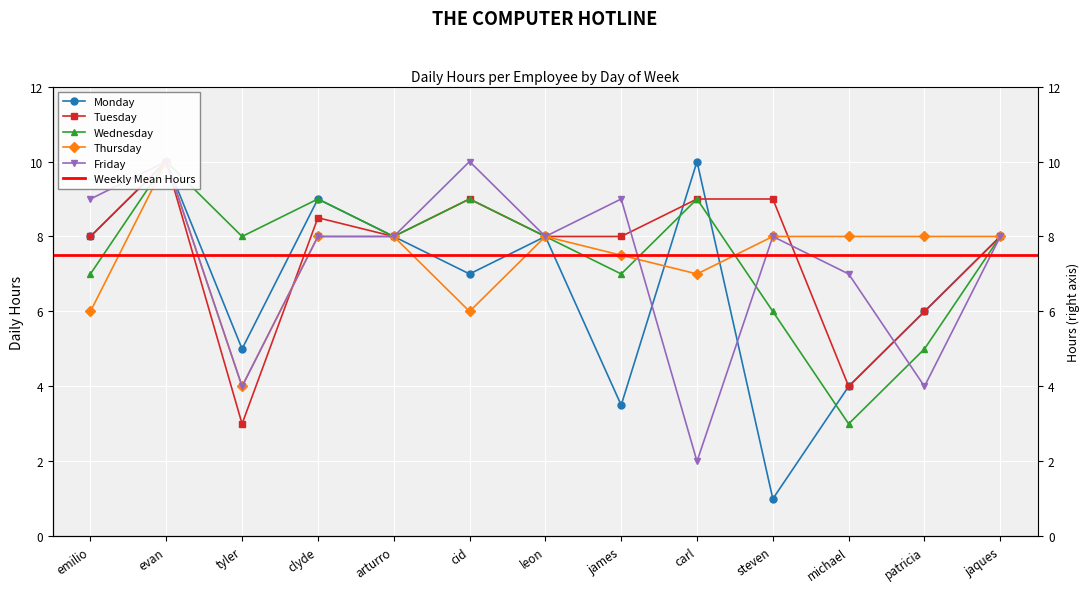

Which category has the highest value across all series?

evan